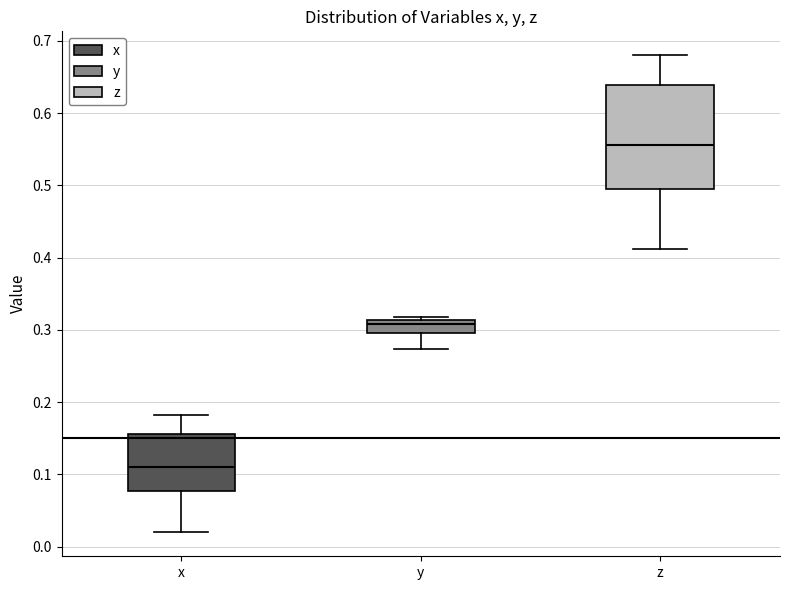

Where is the upper edge of the box for y on the y-axis? The values are not printed on the chart, so give them approximately, as read against the axis.

0.31